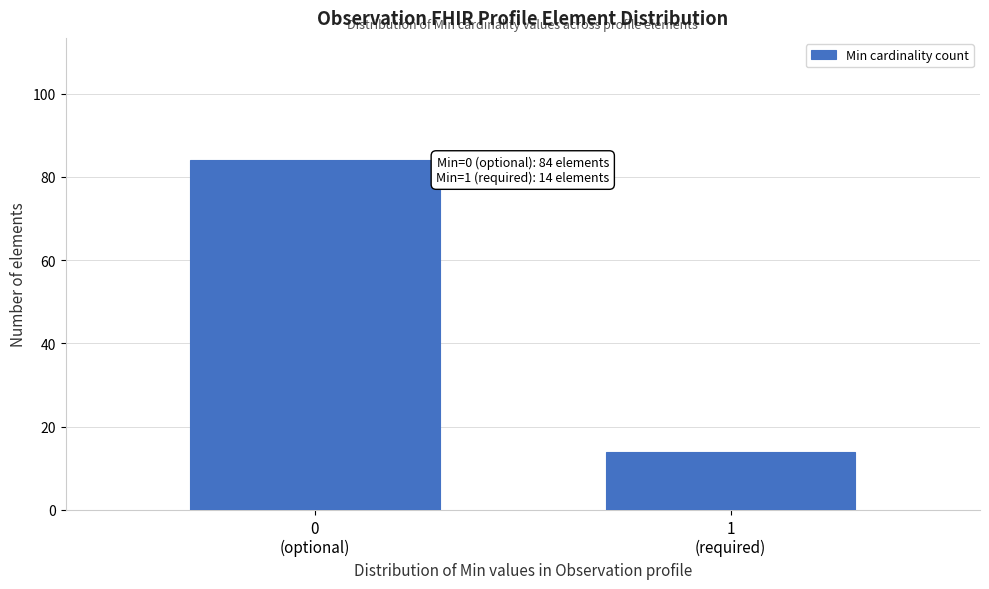

Reading left to right, extract all data points from this chart.

84	14